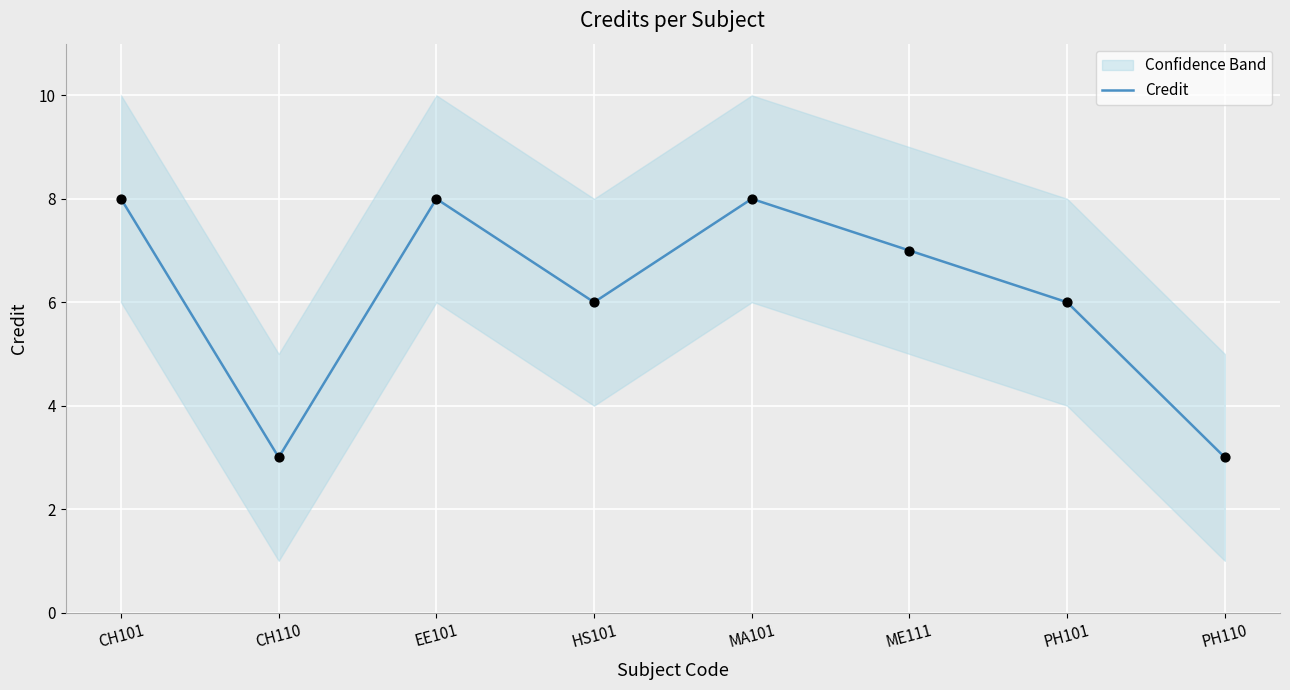

Between HS101 and EE101, which is larger?

EE101